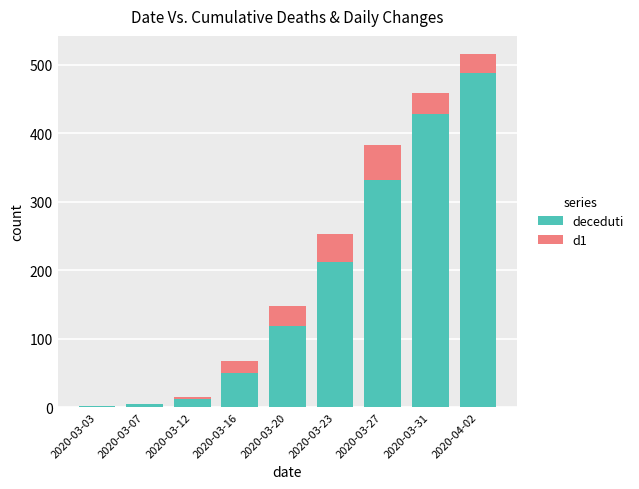

The value of deceduti at 2020-03-31 is 236. True or false?

False